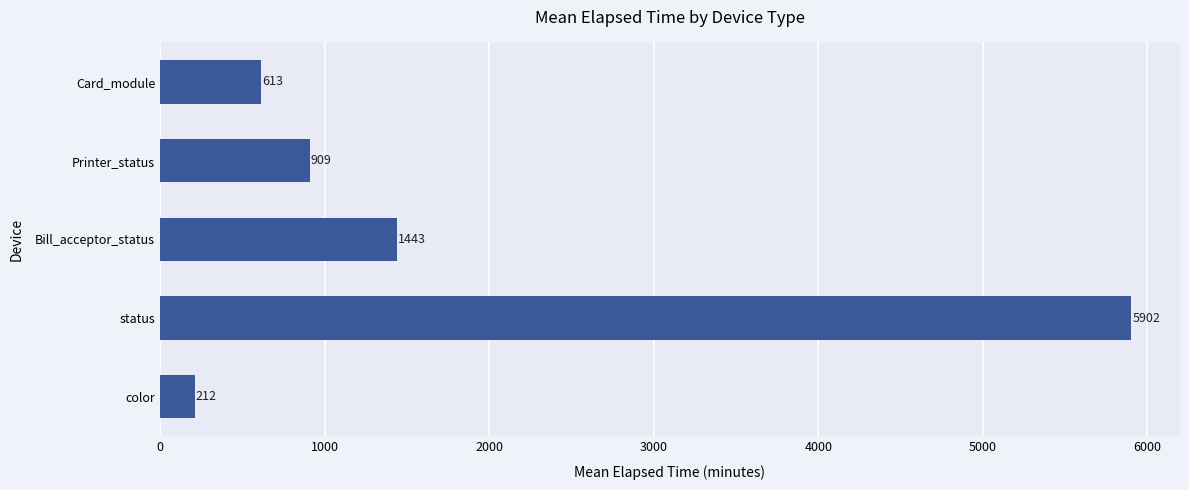

Between status and color, which is larger?

status